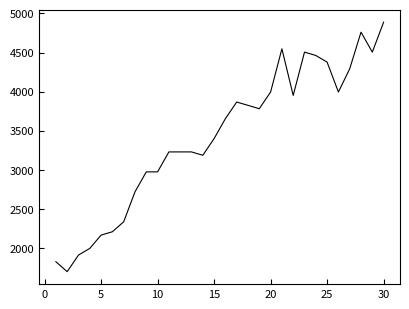

How many lines are shown in the chart?

1